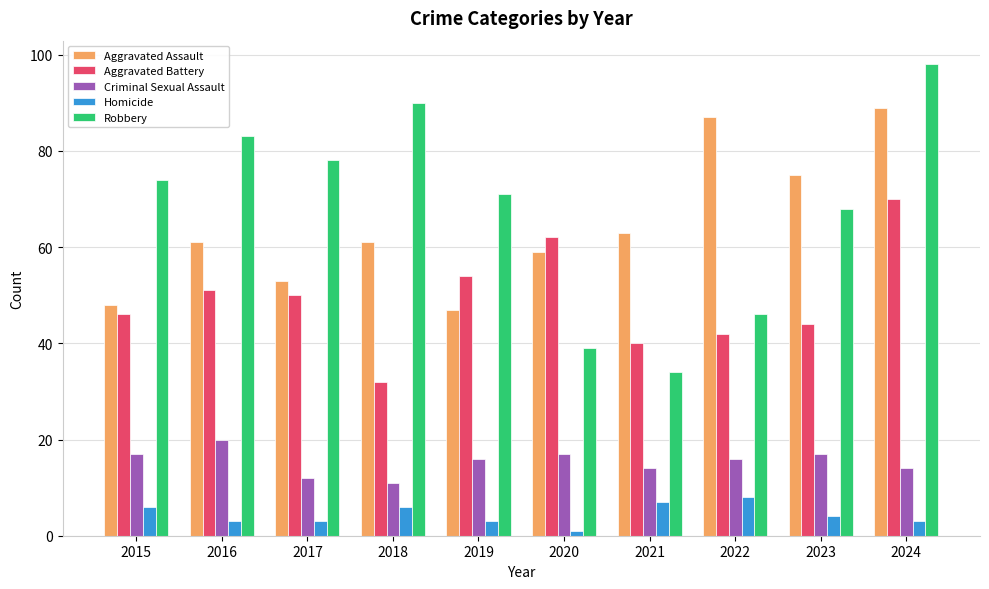

What are all the series names shown in the legend?

Aggravated Assault, Aggravated Battery, Criminal Sexual Assault, Homicide, Robbery